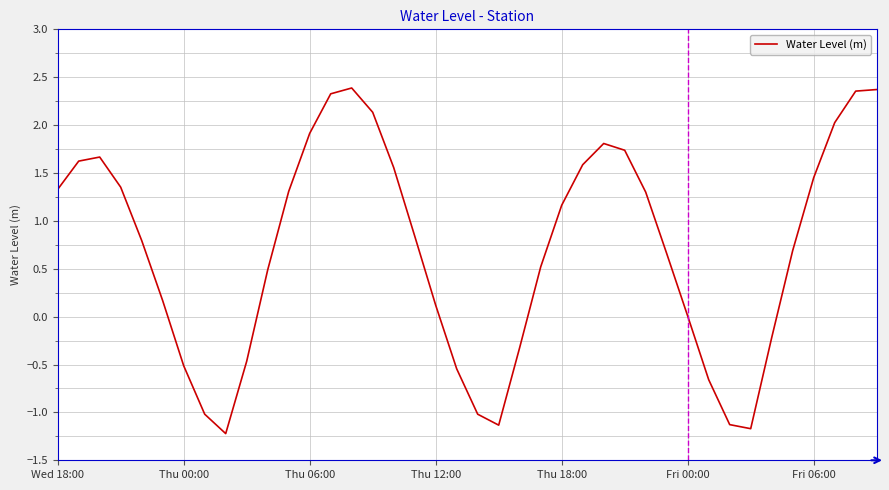

What is the smallest value displayed?

-1.2